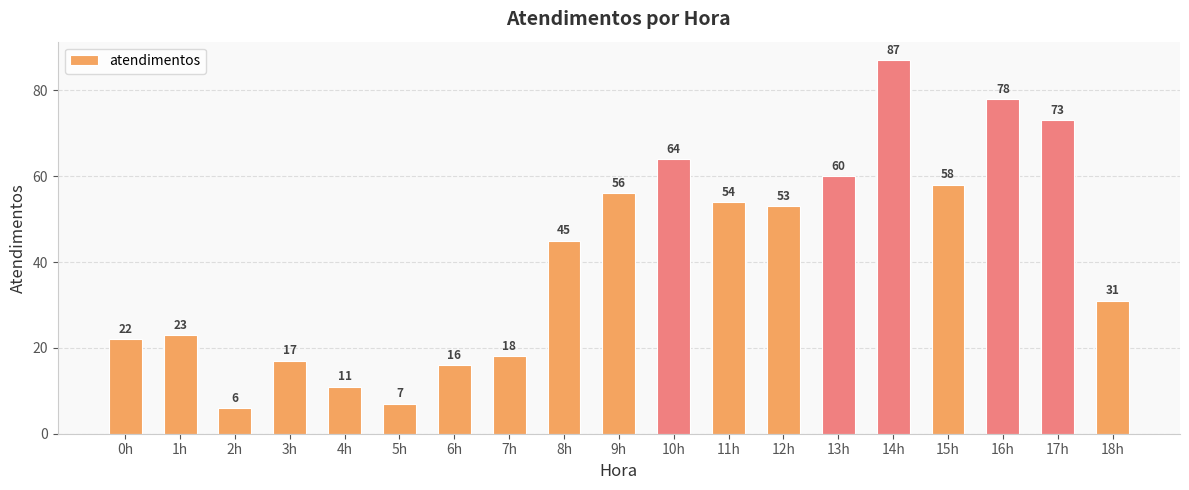

At which label is the value closest to 46?

8h